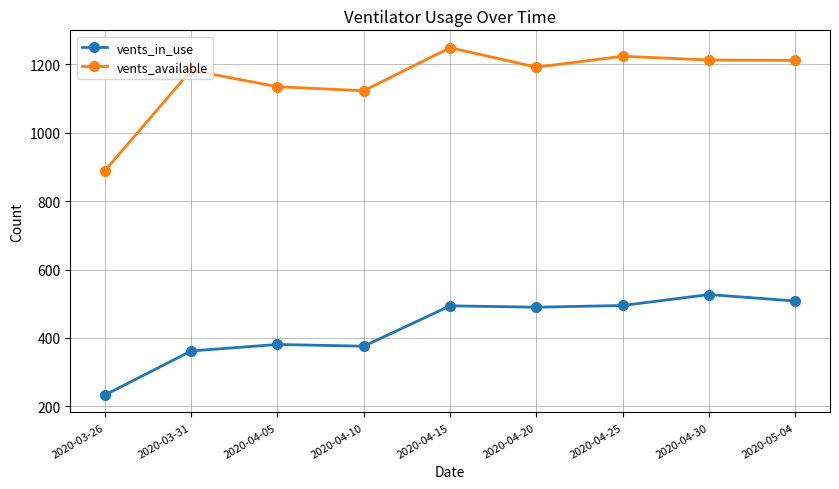

Where is the first local maximum for vents_available?

2020-03-31